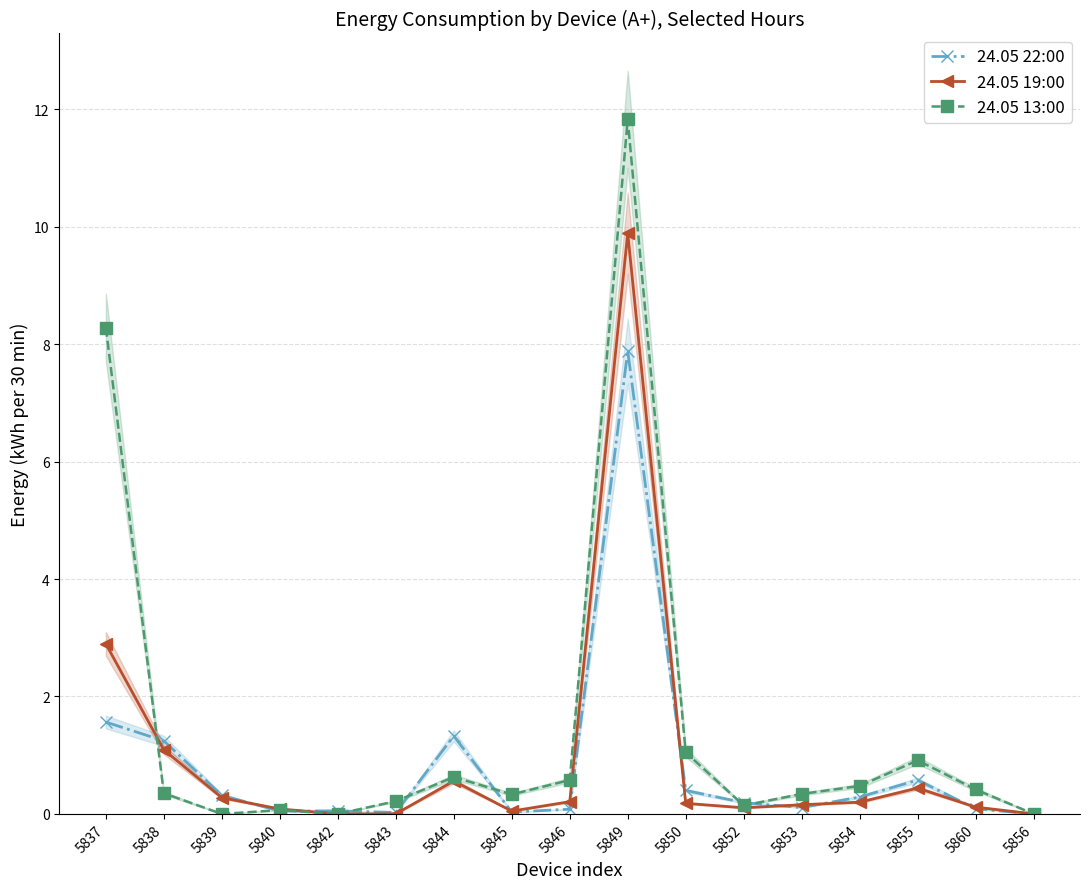

What are all the series names shown in the legend?

24.05 22:00, 24.05 19:00, 24.05 13:00